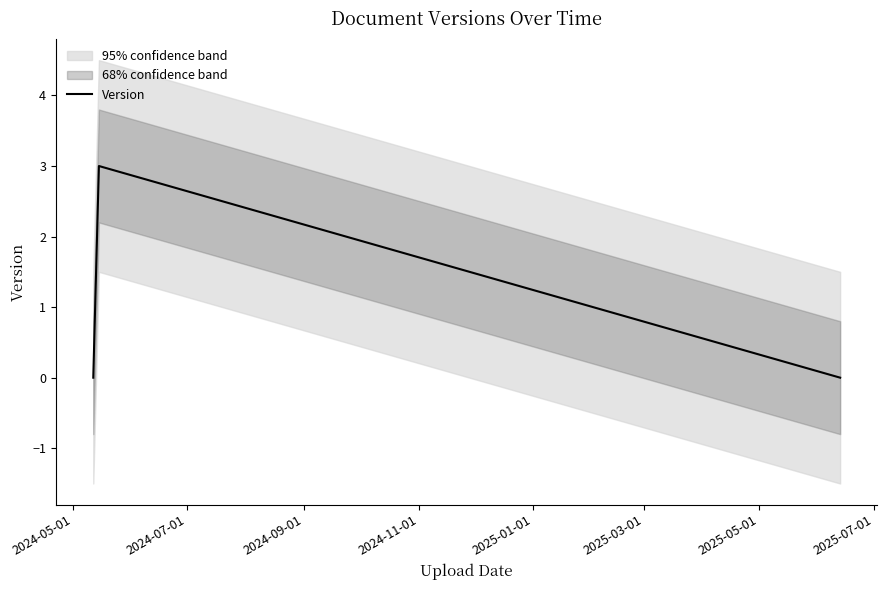

What is the maximum value for Version?

3